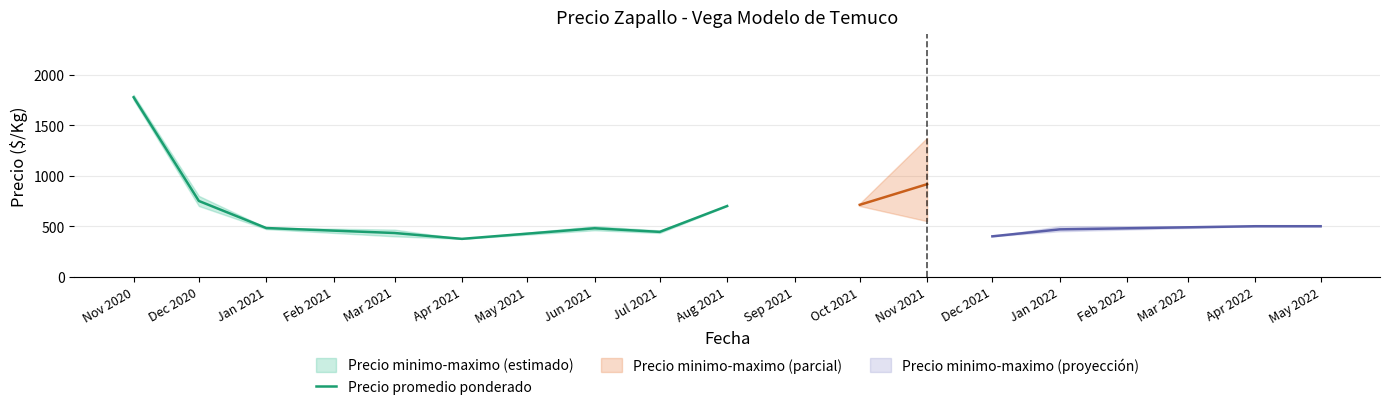

Which category has the highest value across all series?

Nov 2020